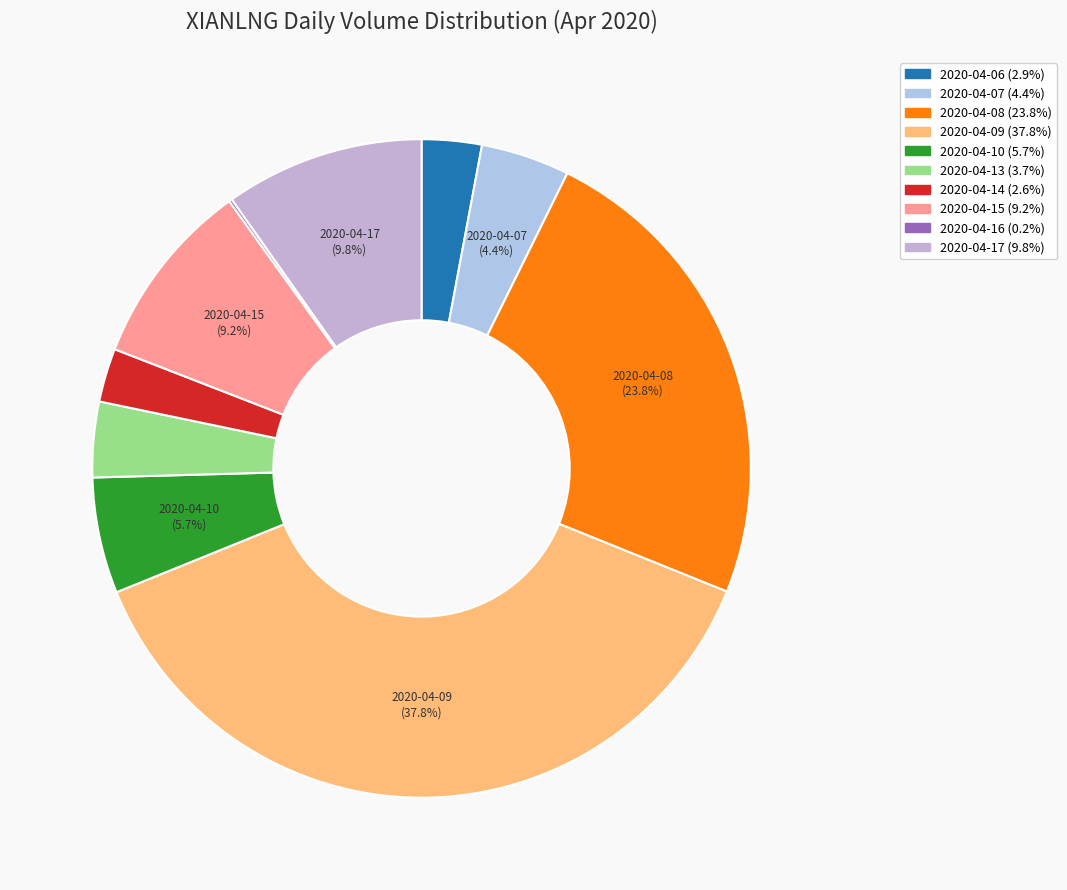

Rank the categories by value from highest to lowest.

2020-04-09, 2020-04-08, 2020-04-17, 2020-04-15, 2020-04-10, 2020-04-07, 2020-04-13, 2020-04-06, 2020-04-14, 2020-04-16